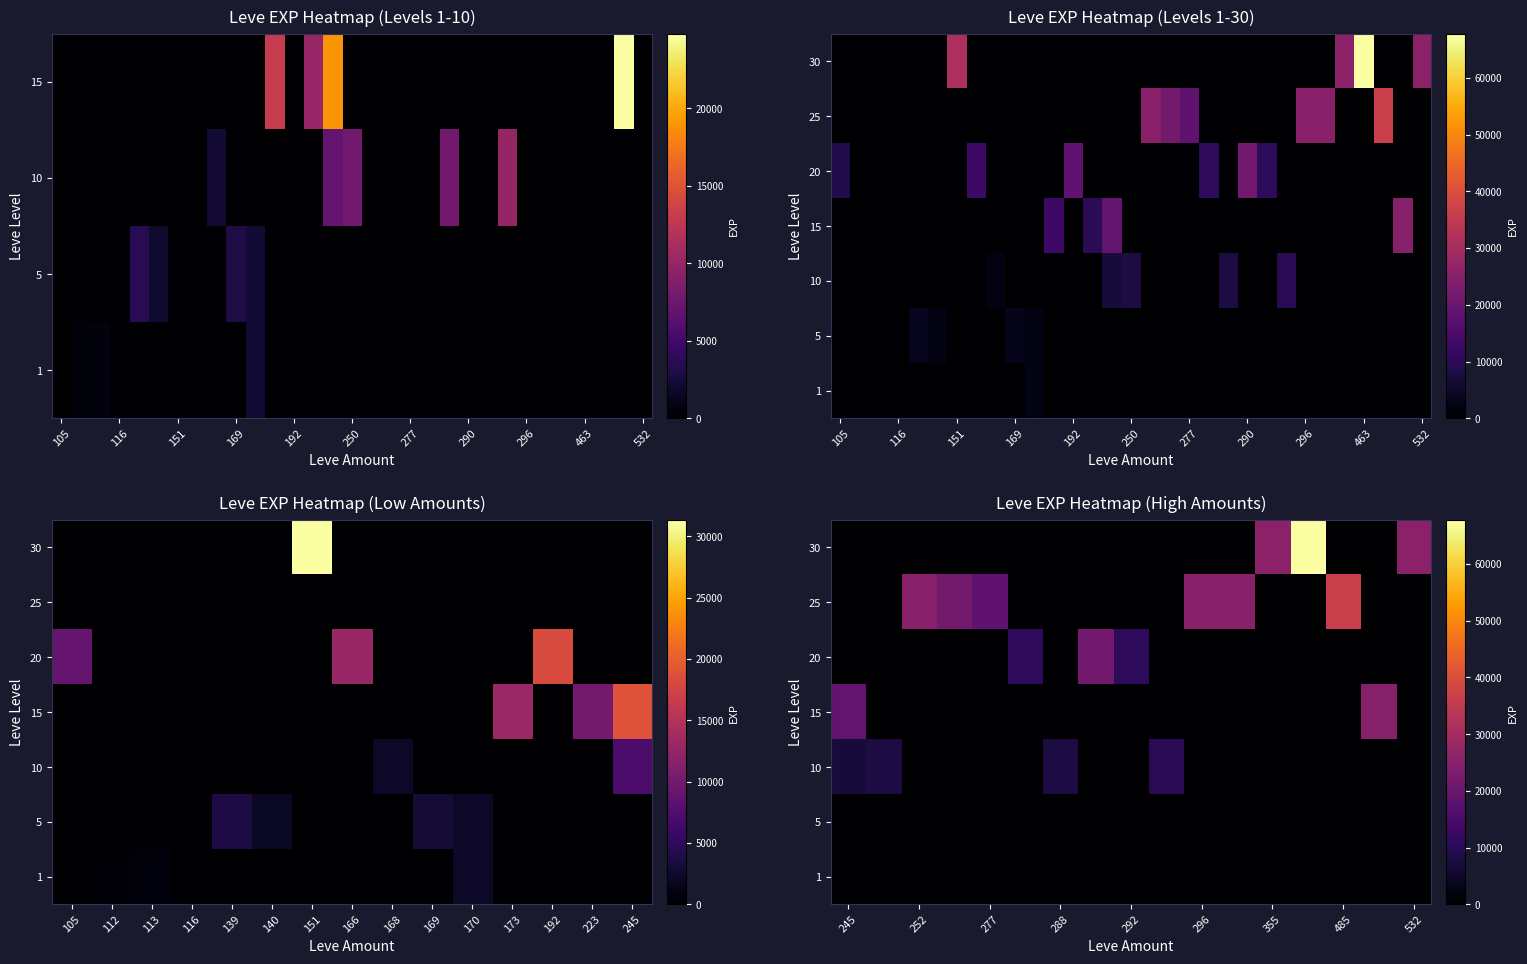

Count the number of categories in the chart.

17